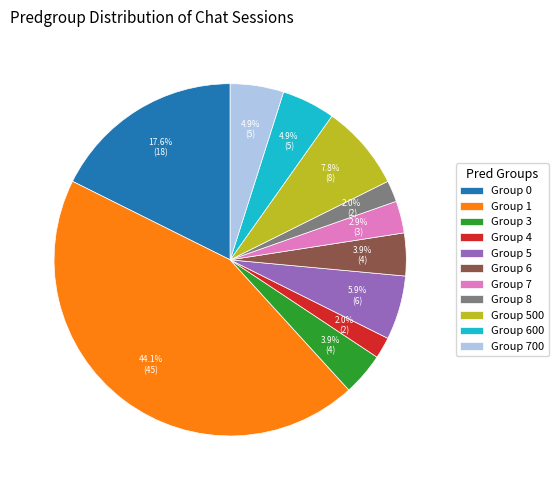

To the nearest percent, what is the average slice percentage?

9%